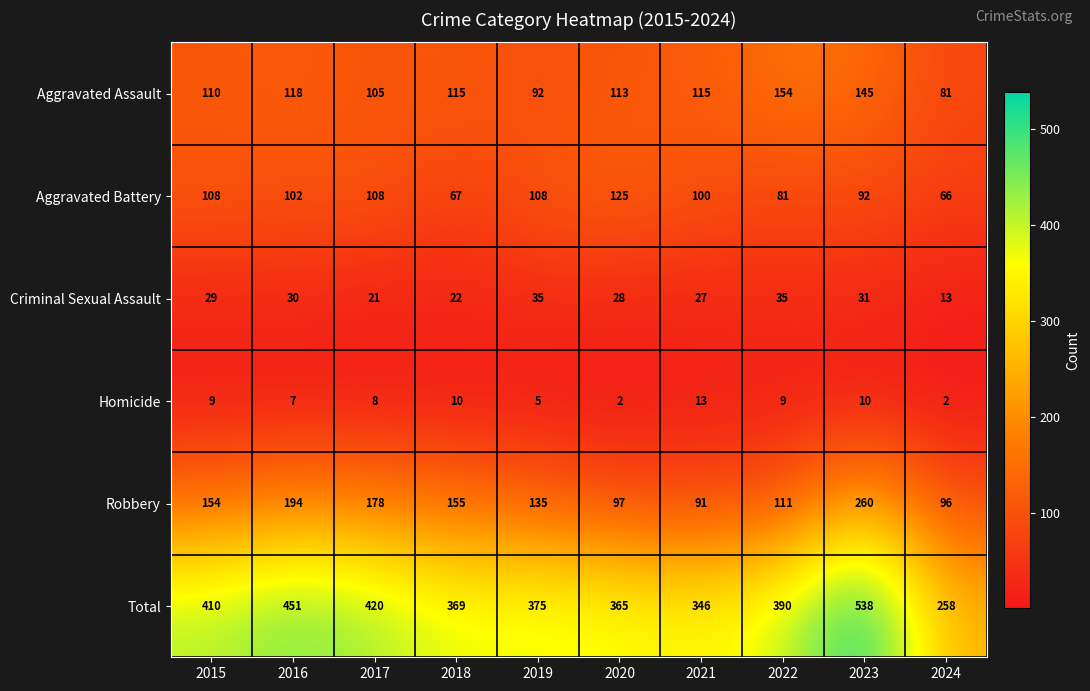

Is it true that Aggravated Assault equals 181 at 2017?

False